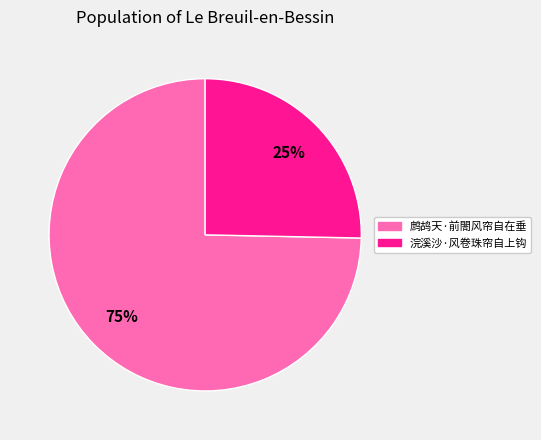

Count the number of slices in the pie.

2